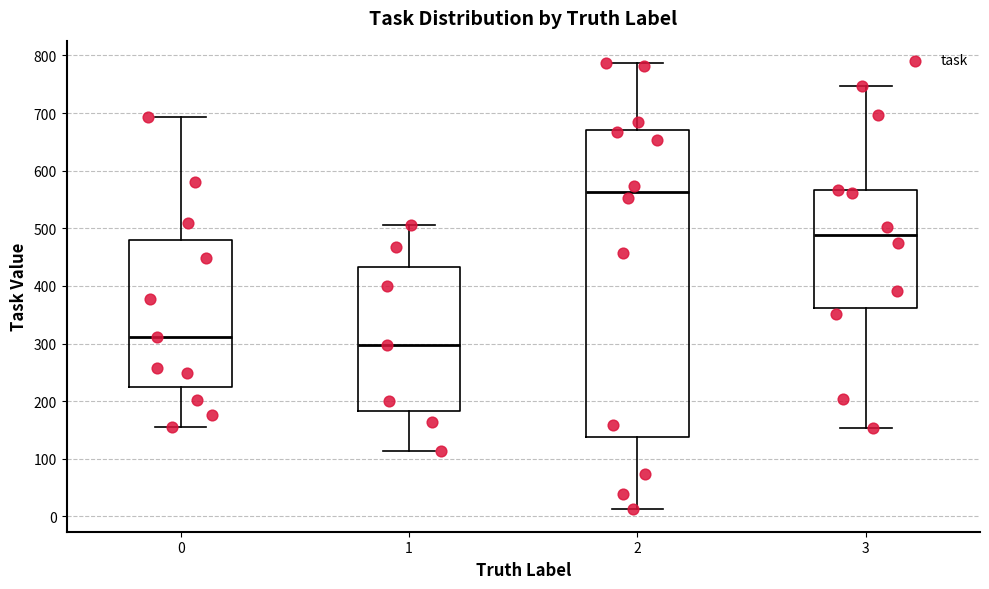

Where does the median line of the box at x = 2 sit on the y-axis? The values are not printed on the chart, so give them approximately, as read against the axis.

560